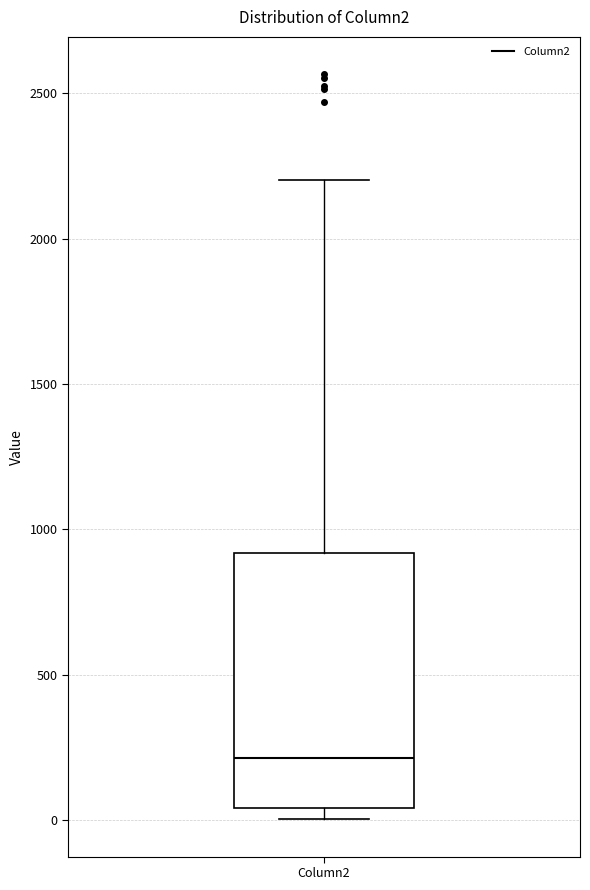

Read this box plot against the y-axis: the position of the median line, the range covered by the box, and the ends of both whiskers. The values are not printed on the chart, so give them approximately, as read against the axis.

median 200, box 50 to 900, whiskers 0 to 2200